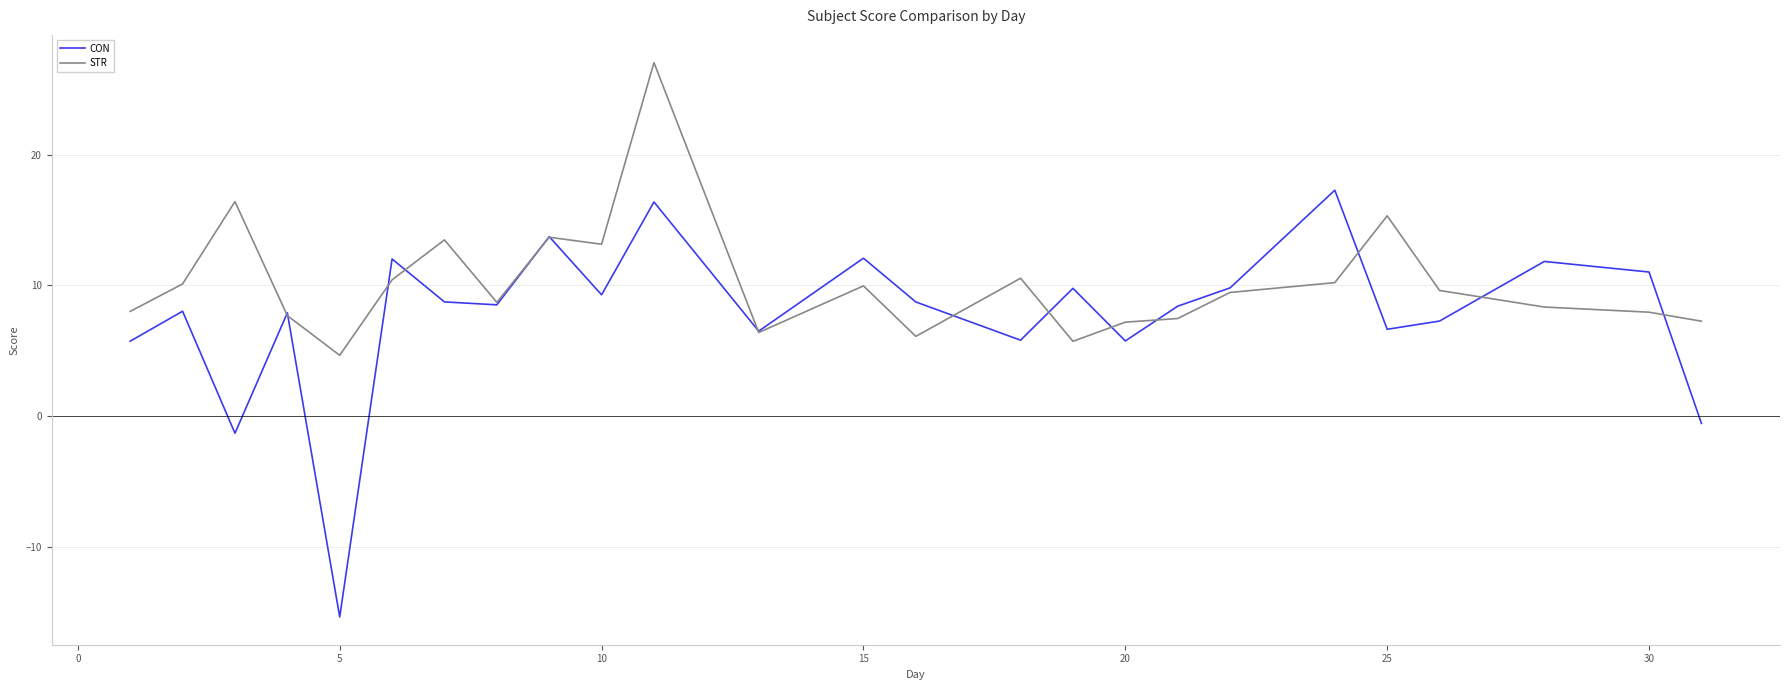

Which series has the widest spread of values?

CON